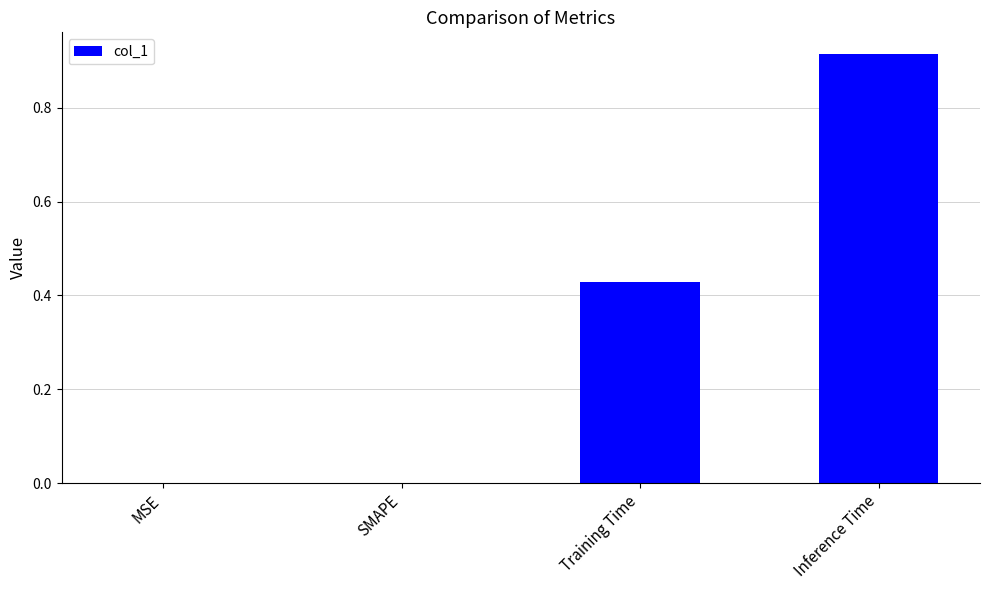

True or false: the data shows 0.1 at Training Time.

False